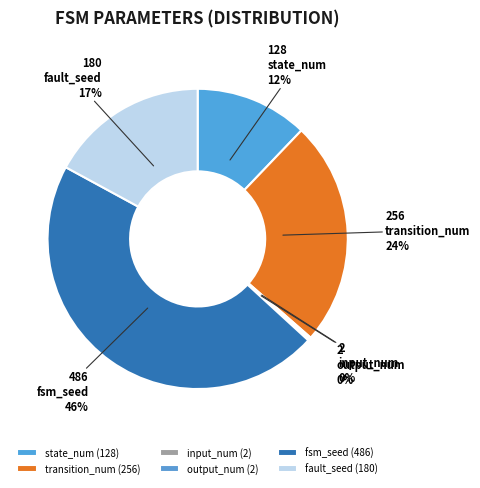

How many segments does this pie chart have?

6